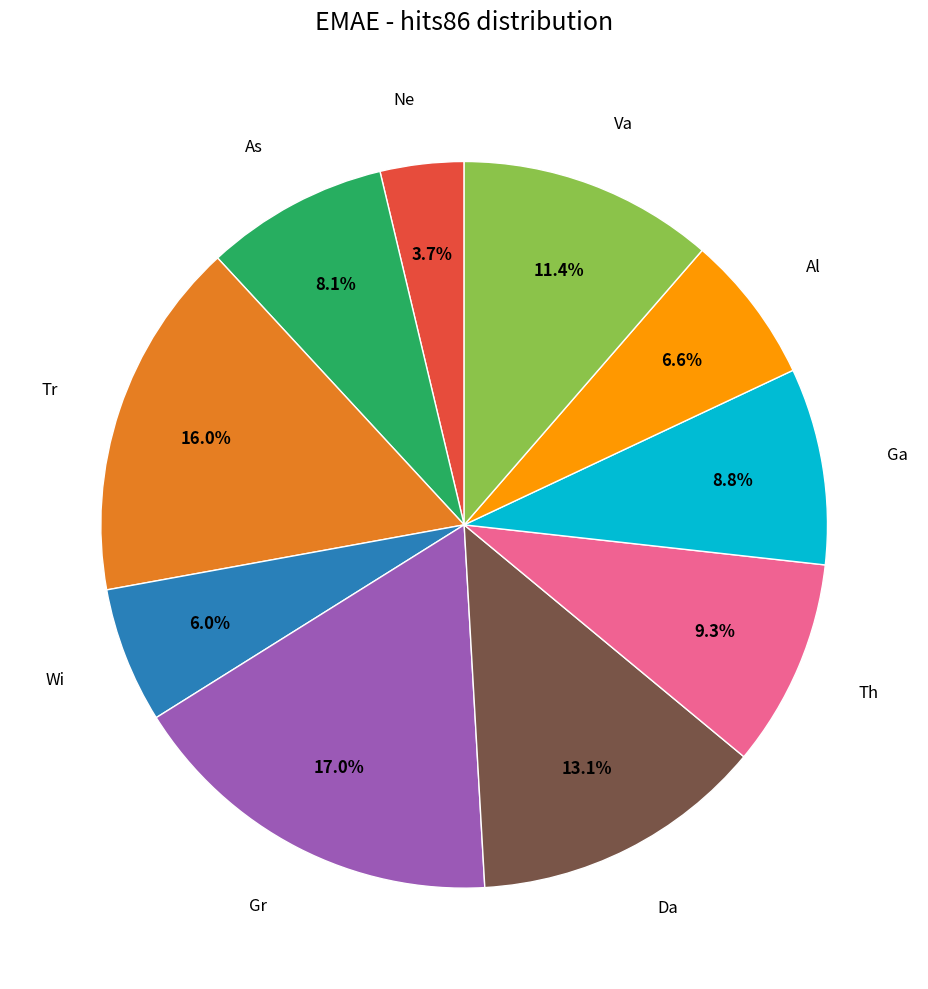

Is there a majority slice in this chart?

No